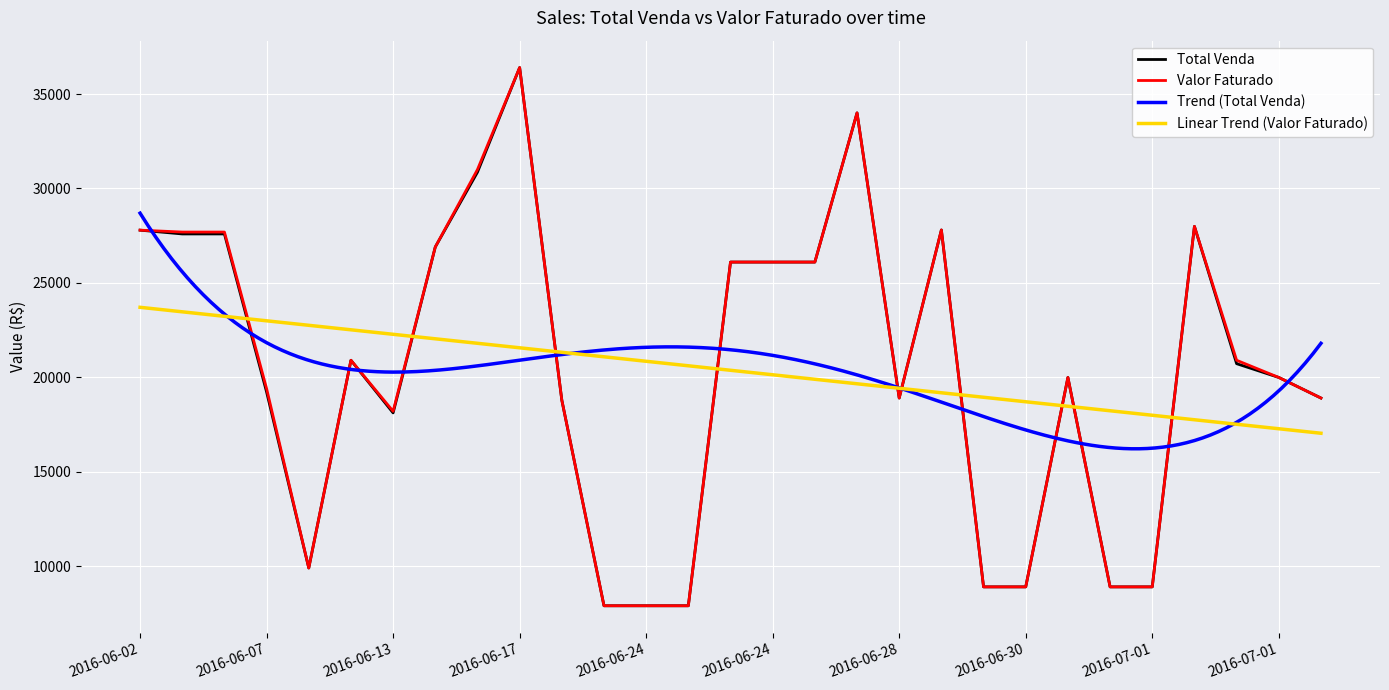

What is the smallest value displayed?

7900.0